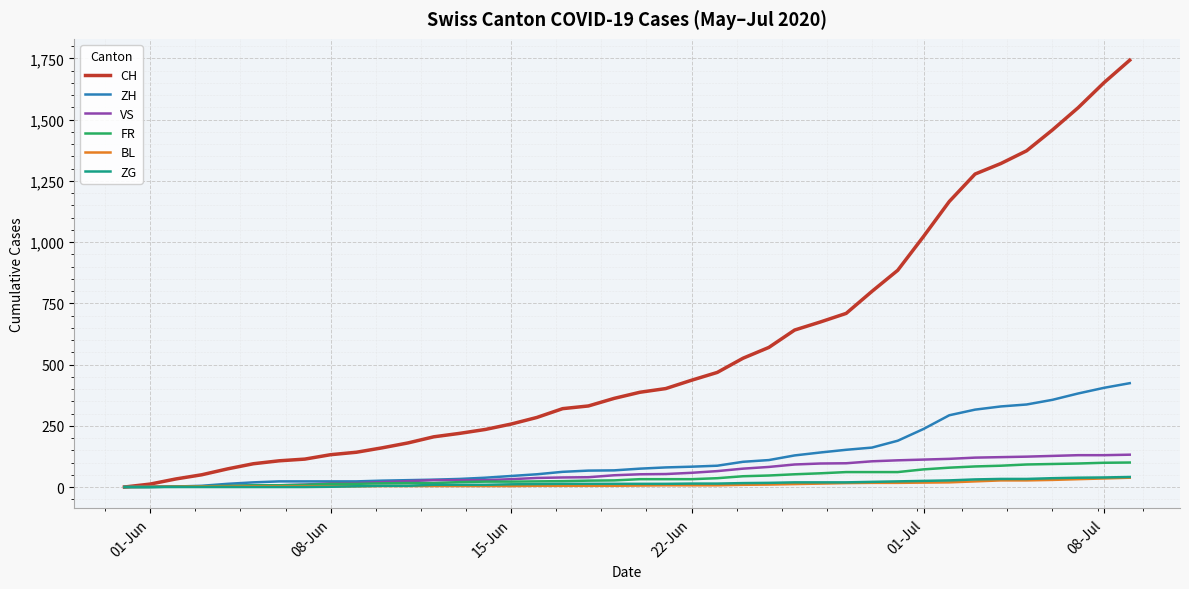

Which series has the widest spread of values?

CH